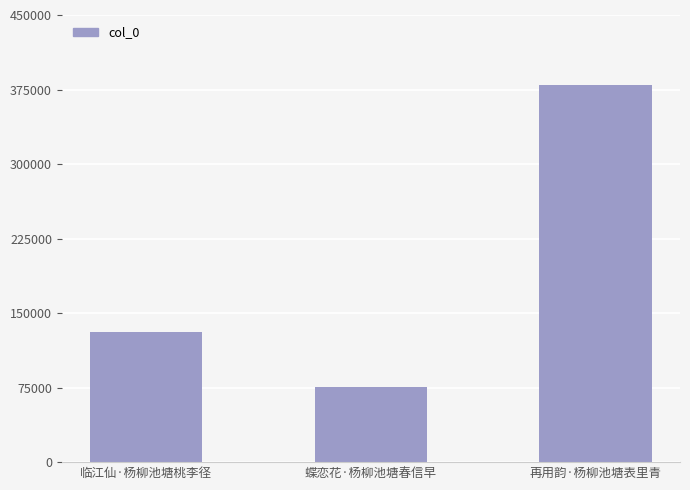

What is the difference between the maximum and second lowest values?

249140